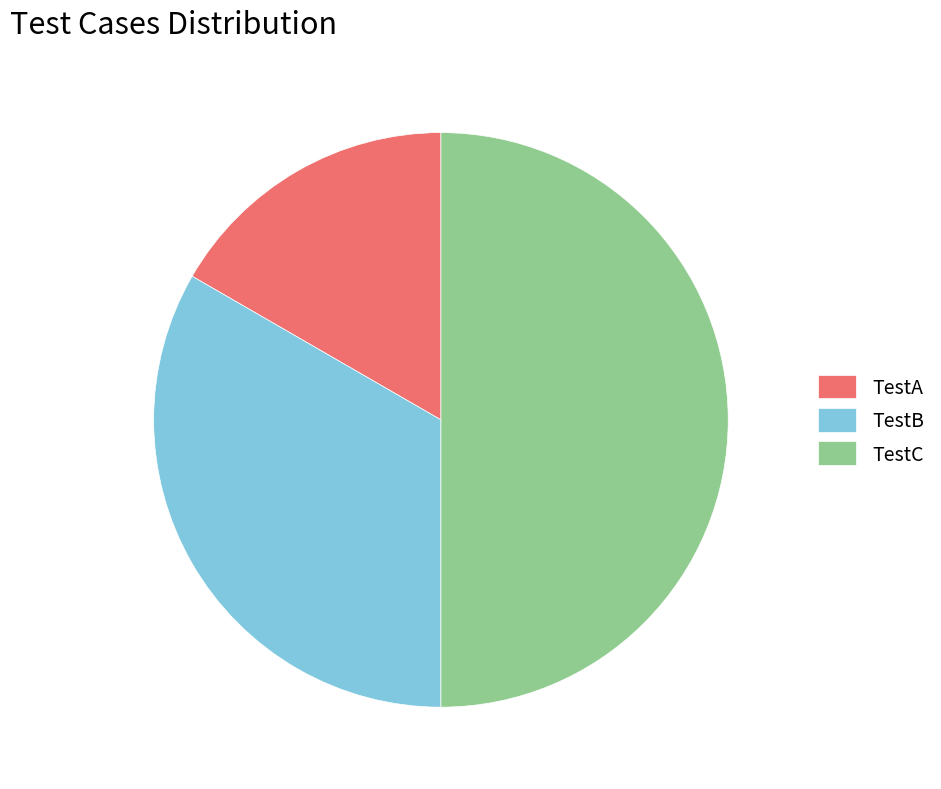

Which slice is the largest?

TestC